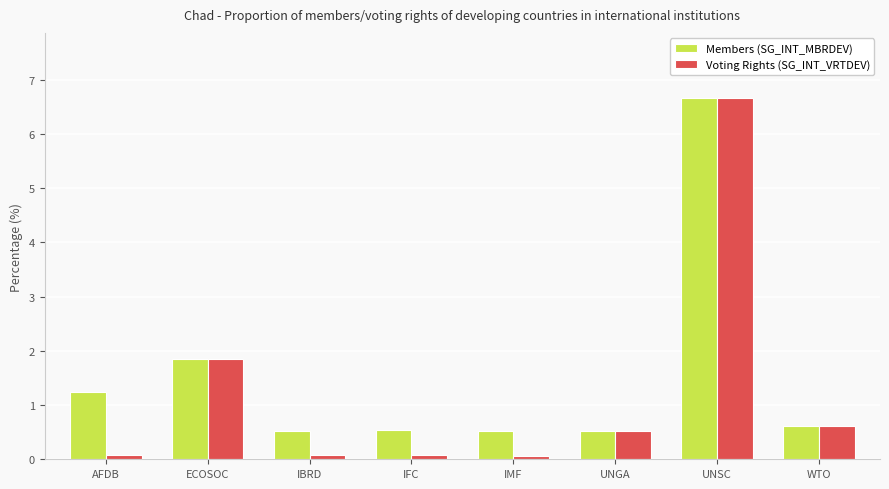

What is the difference between the maximum and minimum values in the Members (SG_INT_MBRDEV) series?

6.1